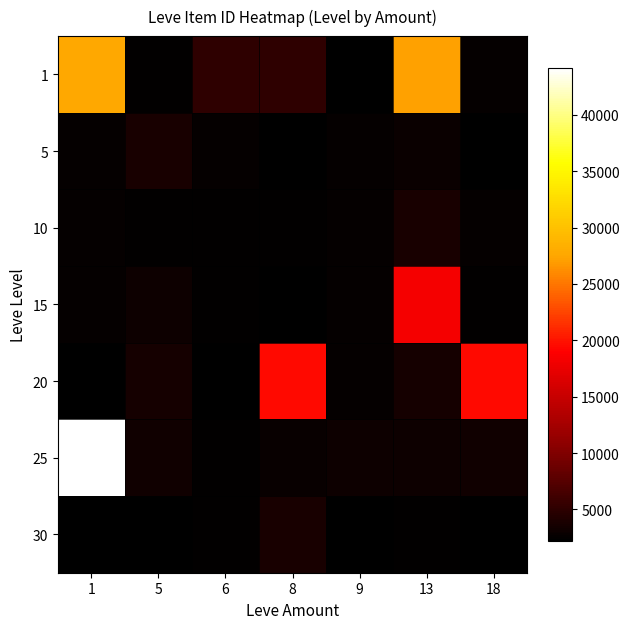

Reading left to right, what are all the values shown in this chart?

1: 1=27713	5=2494	6=5071	8=5091	9=2226	13=27125	18=2680
5: 1=2680	5=3767	6=2662	8=2230	9=2656	13=3011	18=2230
10: 1=2673	5=2496	6=2470	8=2495	9=2662	13=3775	18=2673
15: 1=2680	5=3045	6=2497	8=2236	9=2671	13=18363	18=2497
20: 1=2241	5=3557	6=2239	8=19534	9=2712	13=3550	18=19533
25: 1=44147	5=3352	6=2473	8=2753	9=3068	13=3096	18=3352
30: 1=2260	5=2257	6=2501	8=3833	9=2260	13=2501	18=2257